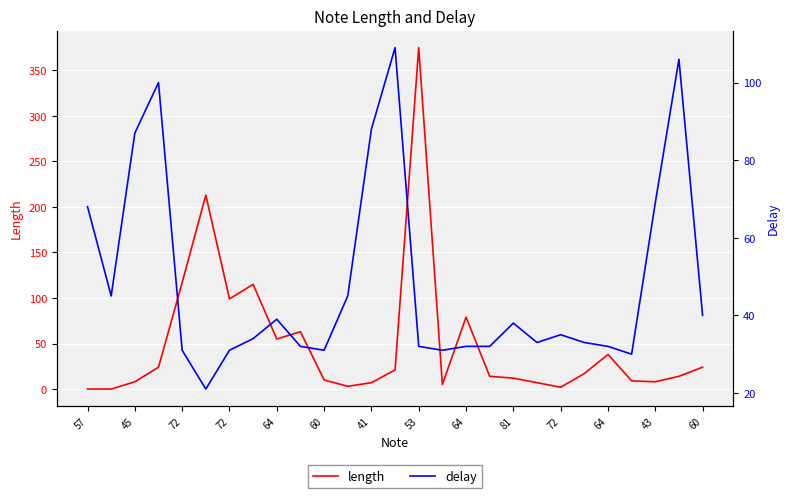

Reading right to left, what are all the values shown in this chart?

length: 24	14	8	9	38	17	2	7	12	14	79	5	375	21	7	3	10	63	55	115	99	213	117	24	8	0	0
delay: 40	106	69	30	32	33	35	33	38	32	32	31	32	109	88	45	31	32	39	34	31	21	31	100	87	45	68